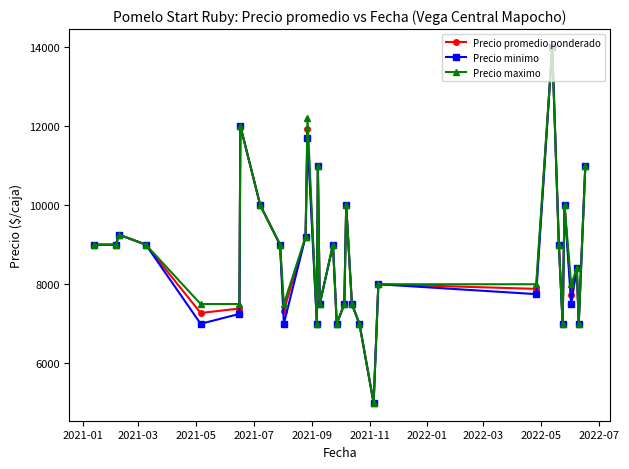

What is the lowest value of the Precio maximo series?

5000.0